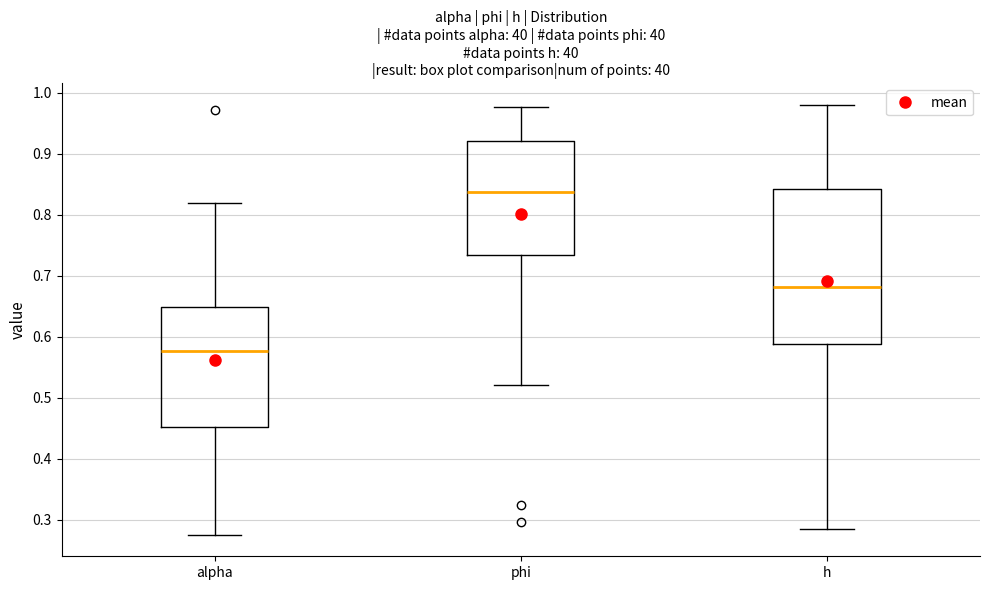

Reading left to right, read every box against the y-axis: the position of its median line, the range the box covers, and the ends of its whiskers. The values are not printed on the chart, so give them approximately, as read against the axis.

alpha: median 0.58, box 0.45 to 0.65, whiskers 0.28 to 0.82
phi: median 0.84, box 0.73 to 0.92, whiskers 0.52 to 0.98
h: median 0.68, box 0.59 to 0.84, whiskers 0.28 to 0.98